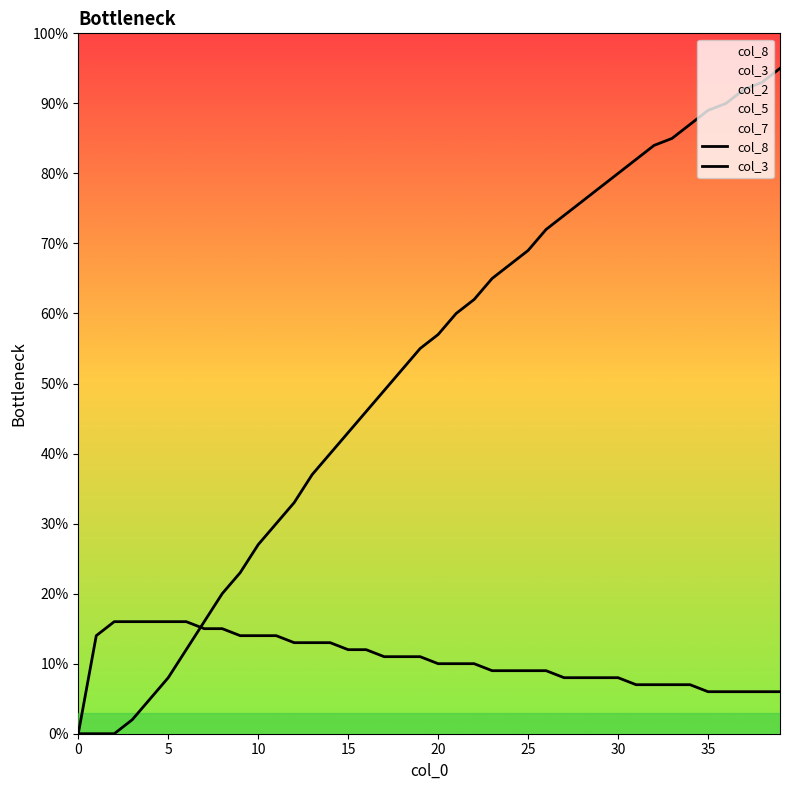

Does the chart display data point markers on the line(s)?

No